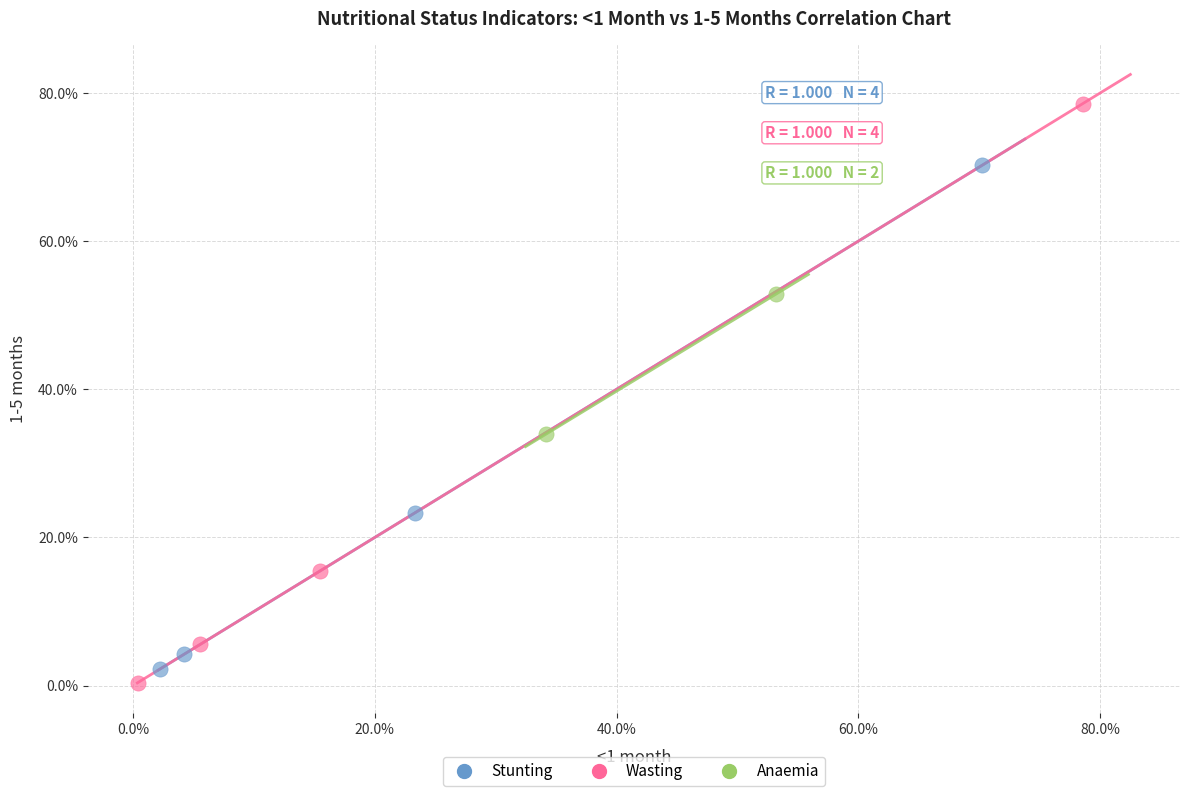

Which series contains the lowest Y value?

Wasting